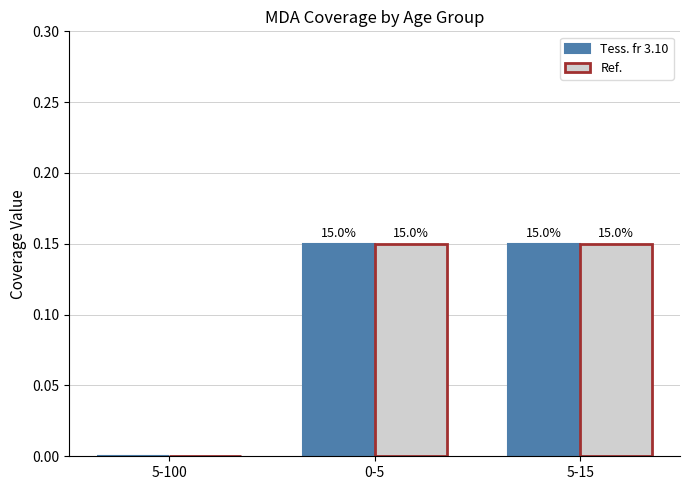

How many groups of bars are there?

3